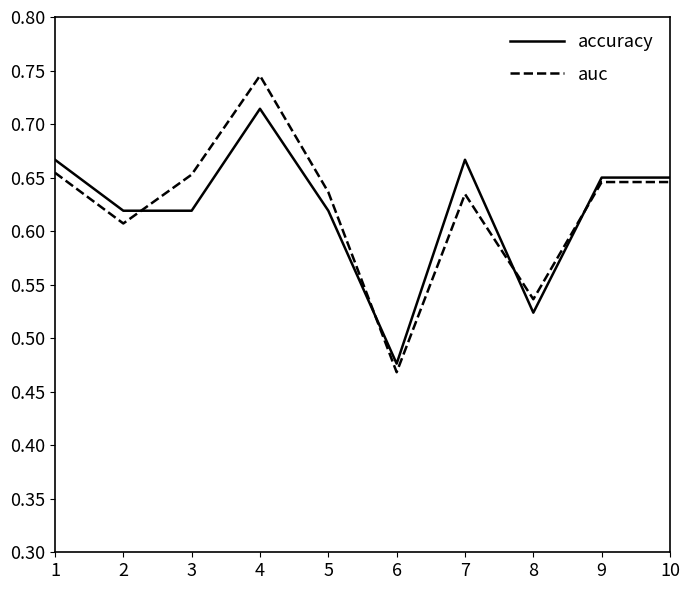

After their last crossing, which series has the higher values: accuracy or auc?

accuracy